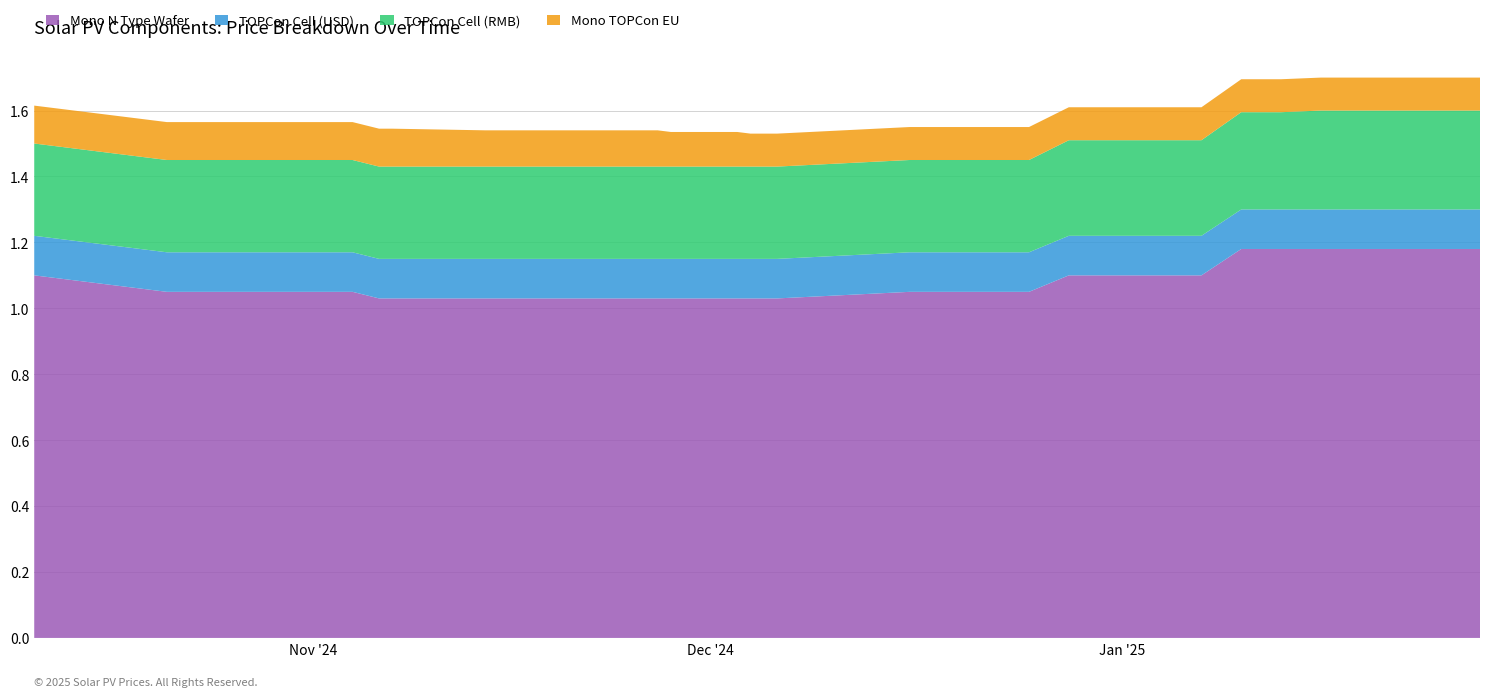

Reading left to right, list all the values displayed in this chart.

Mono N Type Wafer: 2024-10-11=1.1	2024-10-21=1.1	2024-10-25=1.1	2024-11-04=1.1	2024-11-06=1.0	2024-11-07=1.0	2024-11-14=1.0	2024-11-20=1.0	2024-11-21=1.0	2024-11-25=1.0	2024-11-26=1.0	2024-11-27=1.0	2024-11-28=1.0	2024-12-03=1.0	2024-12-04=1.0	2024-12-05=1.0	2024-12-06=1.0	2024-12-16=1.1	2024-12-17=1.1	2024-12-19=1.1	2024-12-22=1.1	2024-12-25=1.1	2024-12-28=1.1	2024-12-31=1.1	2025-01-01=1.1	2025-01-04=1.1	2025-01-07=1.1	2025-01-10=1.2	2025-01-13=1.2	2025-01-16=1.2	2025-01-22=1.2	2025-01-25=1.2	2025-01-28=1.2
TOPCon Cell (USD): 2024-10-11=0.1	2024-10-21=0.1	2024-10-25=0.1	2024-11-04=0.1	2024-11-06=0.1	2024-11-07=0.1	2024-11-14=0.1	2024-11-20=0.1	2024-11-21=0.1	2024-11-25=0.1	2024-11-26=0.1	2024-11-27=0.1	2024-11-28=0.1	2024-12-03=0.1	2024-12-04=0.1	2024-12-05=0.1	2024-12-06=0.1	2024-12-16=0.1	2024-12-17=0.1	2024-12-19=0.1	2024-12-22=0.1	2024-12-25=0.1	2024-12-28=0.1	2024-12-31=0.1	2025-01-01=0.1	2025-01-04=0.1	2025-01-07=0.1	2025-01-10=0.1	2025-01-13=0.1	2025-01-16=0.1	2025-01-22=0.1	2025-01-25=0.1	2025-01-28=0.1
TOPCon Cell (RMB): 2024-10-11=0.3	2024-10-21=0.3	2024-10-25=0.3	2024-11-04=0.3	2024-11-06=0.3	2024-11-07=0.3	2024-11-14=0.3	2024-11-20=0.3	2024-11-21=0.3	2024-11-25=0.3	2024-11-26=0.3	2024-11-27=0.3	2024-11-28=0.3	2024-12-03=0.3	2024-12-04=0.3	2024-12-05=0.3	2024-12-06=0.3	2024-12-16=0.3	2024-12-17=0.3	2024-12-19=0.3	2024-12-22=0.3	2024-12-25=0.3	2024-12-28=0.3	2024-12-31=0.3	2025-01-01=0.3	2025-01-04=0.3	2025-01-07=0.3	2025-01-10=0.3	2025-01-13=0.3	2025-01-16=0.3	2025-01-22=0.3	2025-01-25=0.3	2025-01-28=0.3
Mono TOPCon EU: 2024-10-11=0.1	2024-10-21=0.1	2024-10-25=0.1	2024-11-04=0.1	2024-11-06=0.1	2024-11-07=0.1	2024-11-14=0.1	2024-11-20=0.1	2024-11-21=0.1	2024-11-25=0.1	2024-11-26=0.1	2024-11-27=0.1	2024-11-28=0.1	2024-12-03=0.1	2024-12-04=0.1	2024-12-05=0.1	2024-12-06=0.1	2024-12-16=0.1	2024-12-17=0.1	2024-12-19=0.1	2024-12-22=0.1	2024-12-25=0.1	2024-12-28=0.1	2024-12-31=0.1	2025-01-01=0.1	2025-01-04=0.1	2025-01-07=0.1	2025-01-10=0.1	2025-01-13=0.1	2025-01-16=0.1	2025-01-22=0.1	2025-01-25=0.1	2025-01-28=0.1